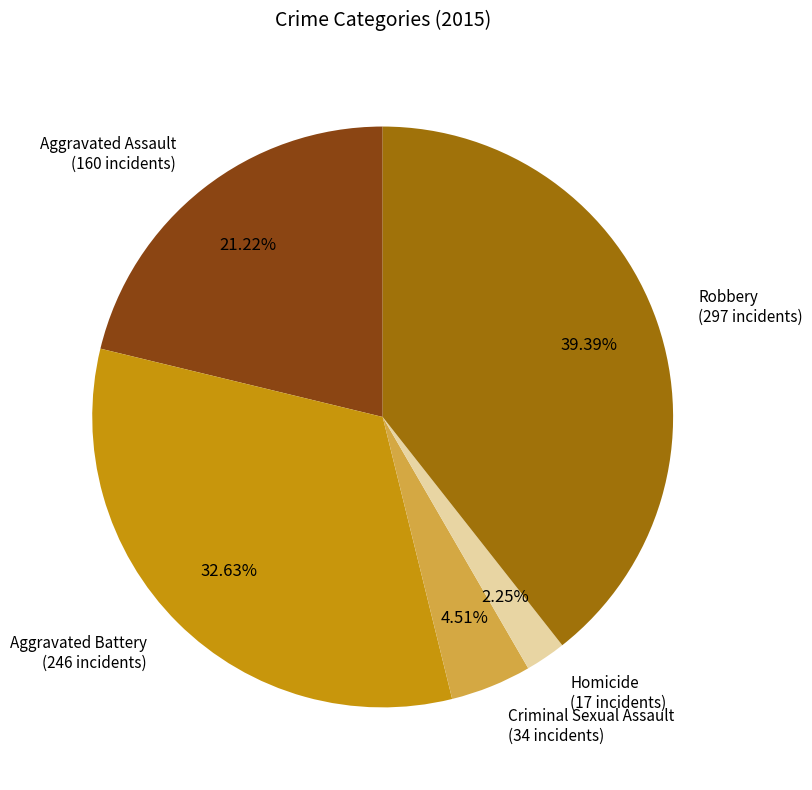

What percentage is NOT represented by Aggravated Assault?

78.8%